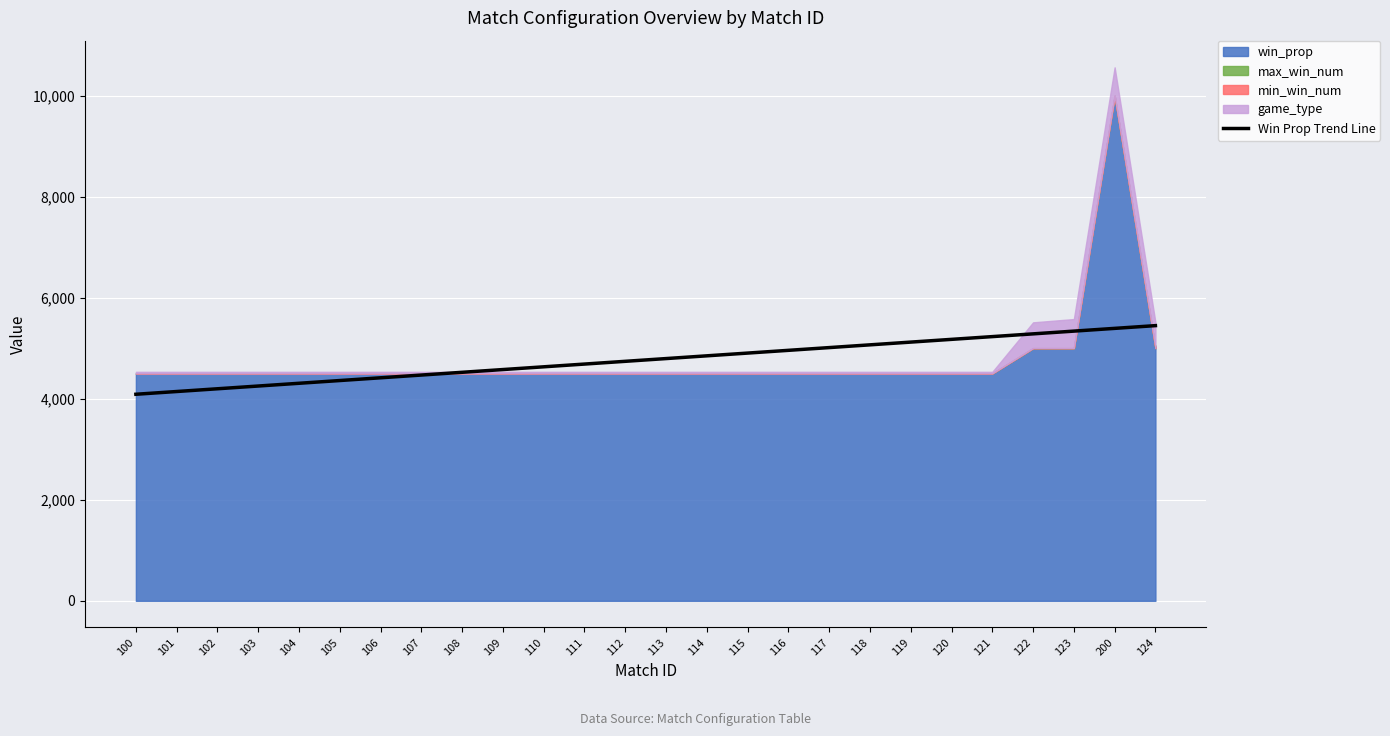

The chart shows a value of 4959.5 at 116. True or false?

True